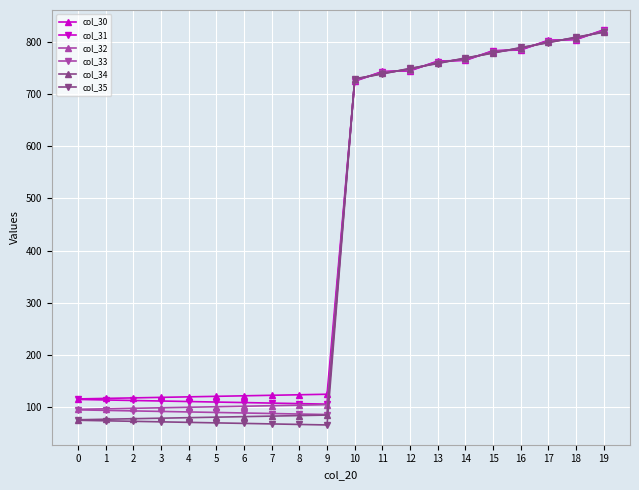

Where does the col_30 series first go above 725?

10